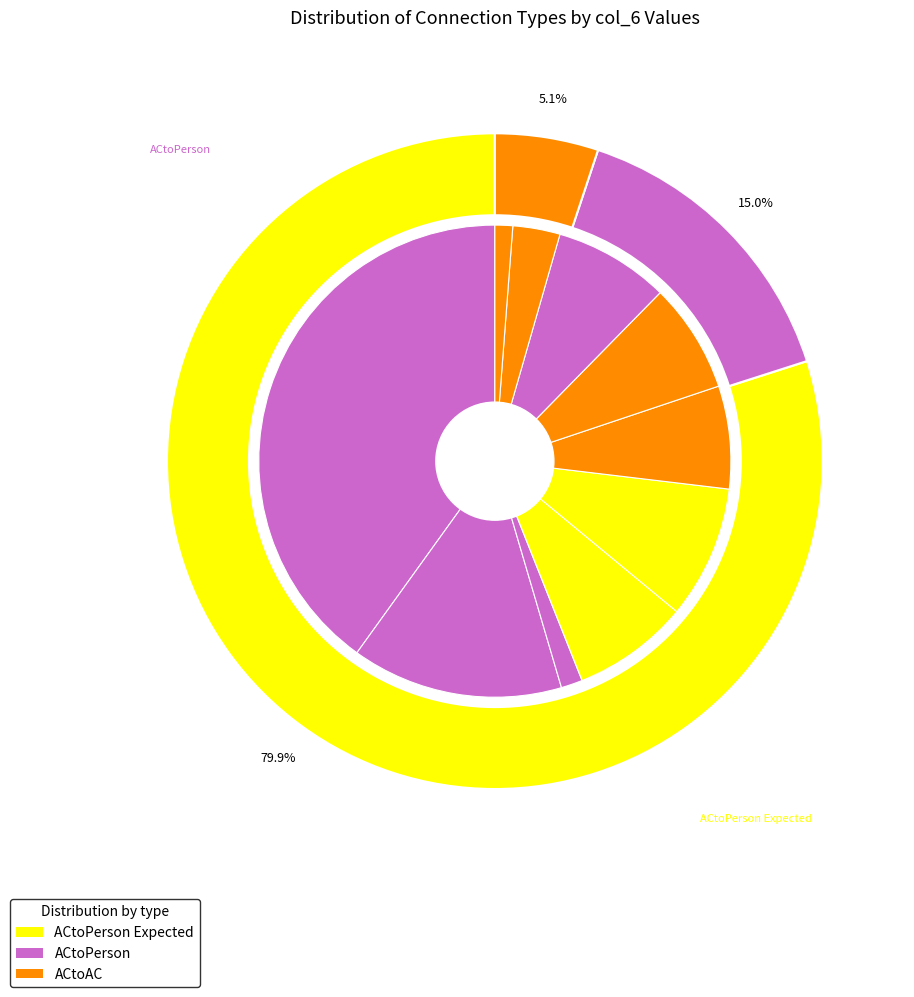

Is there a majority slice in this chart?

Yes